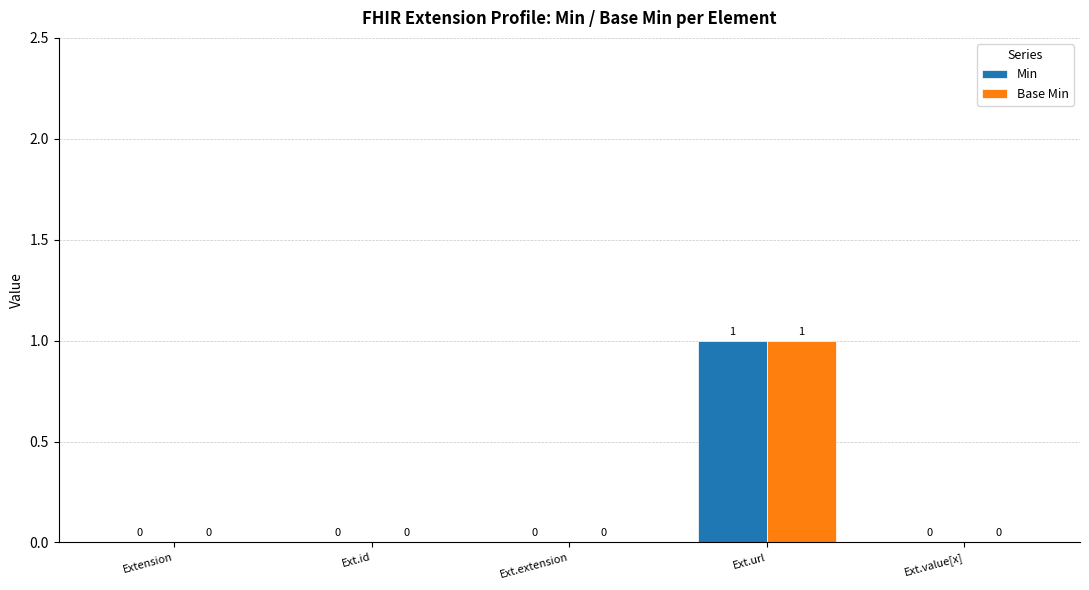

What is the sum of all Min values?

1